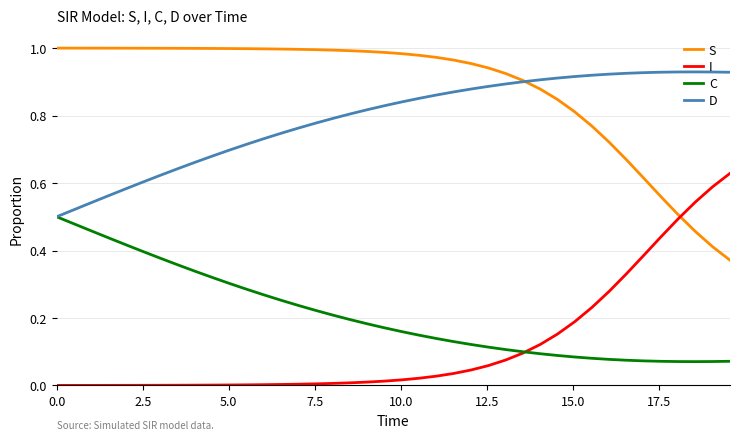

How many intersections are there between S and I?

1